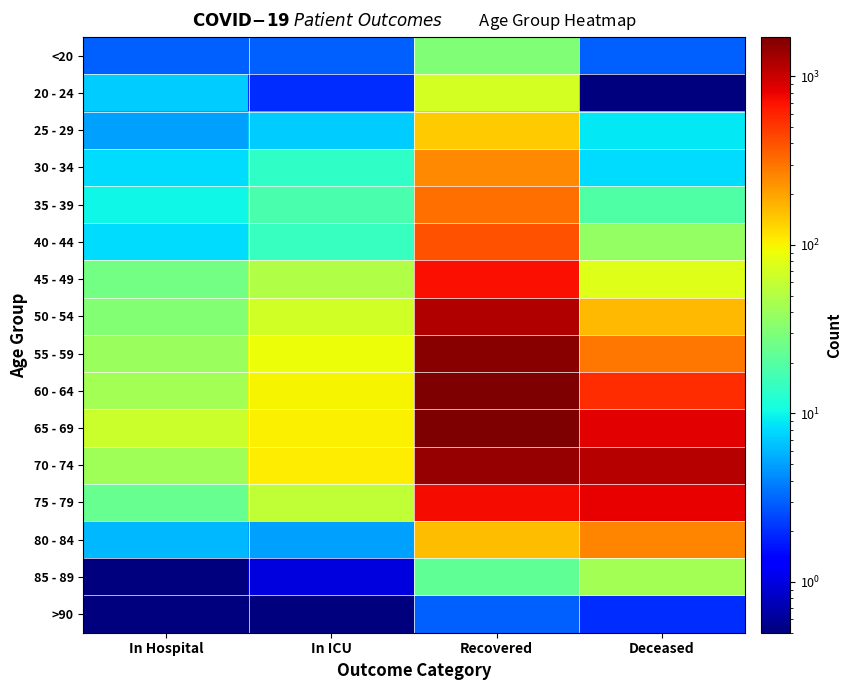

Reading left to right, transcribe all the data shown in this chart.

<20: In Hospital=3.0	In ICU=3.0	Recovered=31.0	Deceased=3.0
20 - 24: In Hospital=7.0	In ICU=2.0	Recovered=70.0	Deceased=0.5
25 - 29: In Hospital=5.0	In ICU=7.0	Recovered=142.0	Deceased=9.0
30 - 34: In Hospital=8.0	In ICU=14.0	Recovered=251.0	Deceased=8.0
35 - 39: In Hospital=10.0	In ICU=18.0	Recovered=310.0	Deceased=19.0
40 - 44: In Hospital=8.0	In ICU=15.0	Recovered=409.0	Deceased=37.0
45 - 49: In Hospital=27.0	In ICU=50.0	Recovered=725.0	Deceased=78.0
50 - 54: In Hospital=32.0	In ICU=67.0	Recovered=1190.0	Deceased=167.0
55 - 59: In Hospital=39.0	In ICU=89.0	Recovered=1597.0	Deceased=295.0
60 - 64: In Hospital=43.0	In ICU=99.0	Recovered=1711.0	Deceased=549.0
65 - 69: In Hospital=64.0	In ICU=104.0	Recovered=1660.0	Deceased=846.0
70 - 74: In Hospital=42.0	In ICU=107.0	Recovered=1454.0	Deceased=1150.0
75 - 79: In Hospital=24.0	In ICU=58.0	Recovered=743.0	Deceased=809.0
80 - 84: In Hospital=6.0	In ICU=5.0	Recovered=160.0	Deceased=261.0
85 - 89: In Hospital=0.5	In ICU=1.0	Recovered=22.0	Deceased=44.0
>90: In Hospital=0.5	In ICU=0.5	Recovered=3.0	Deceased=2.0